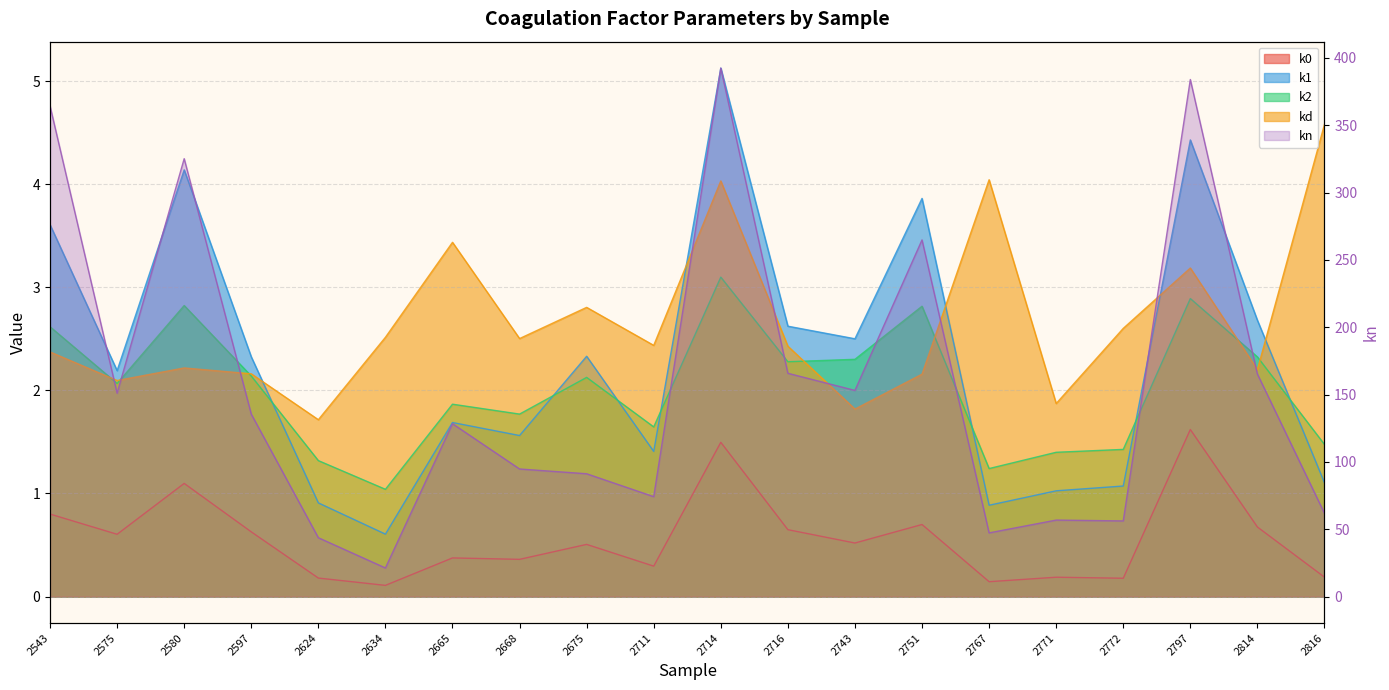

How many interior local valleys does the kd series have?

7